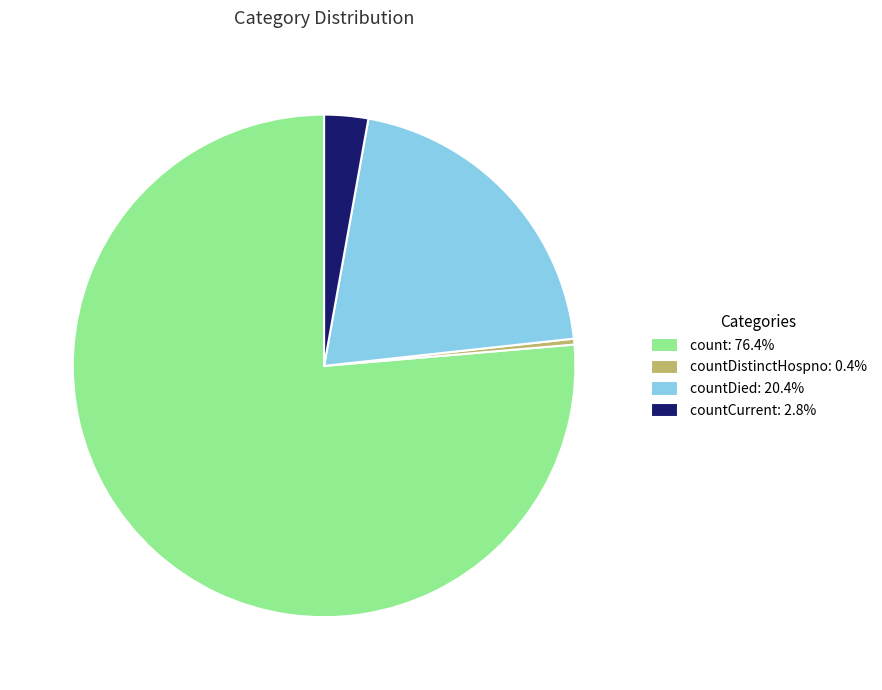

Is there a majority slice in this chart?

Yes